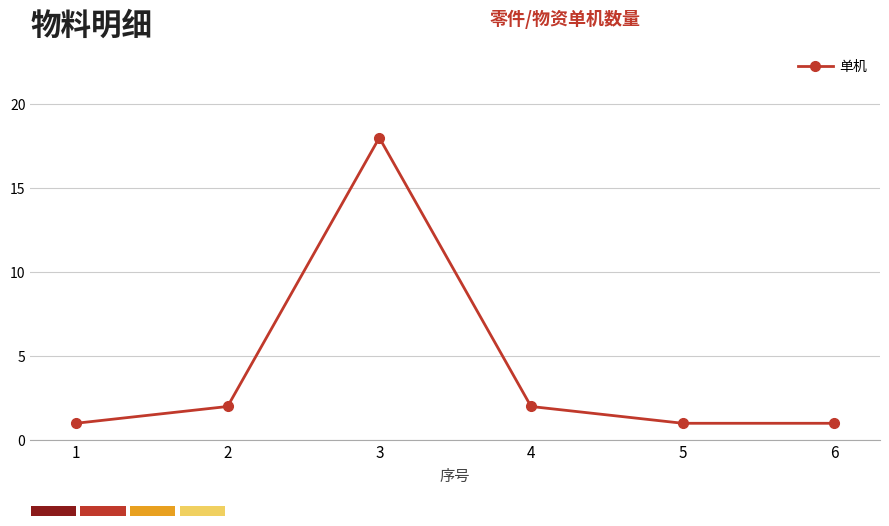

How many values are below 2?

3